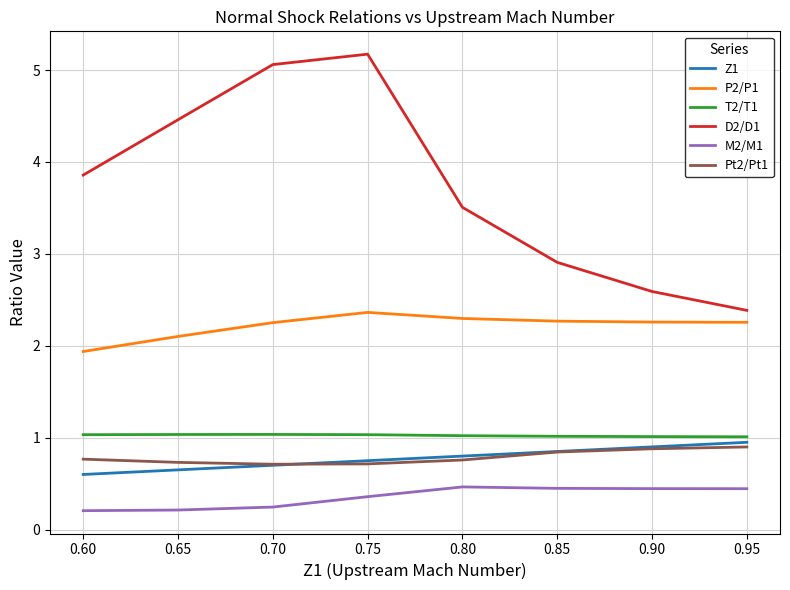

Where does the D2/D1 series first go above 3?

0.60